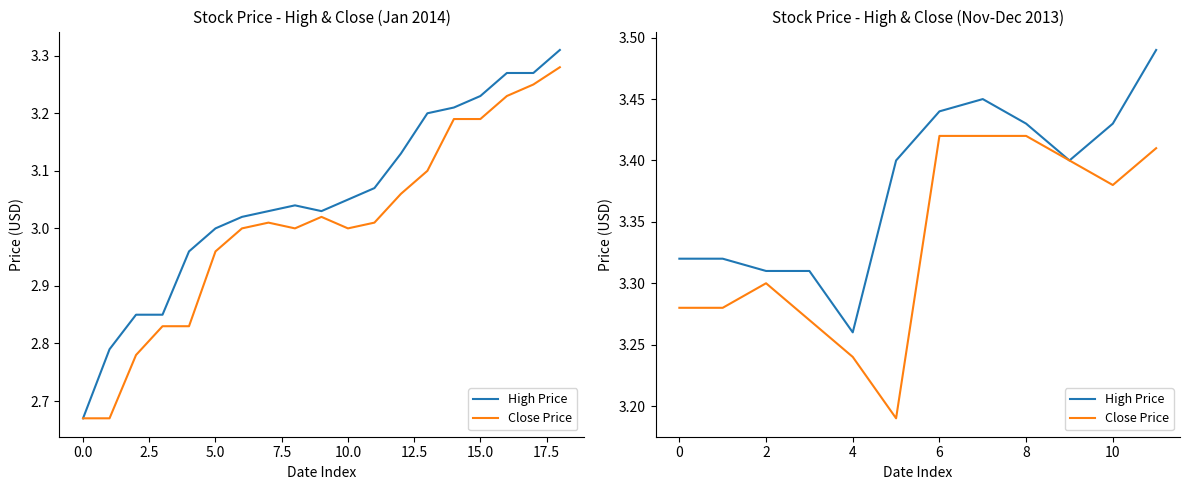

Is this an area chart (filled region under the line)?

No